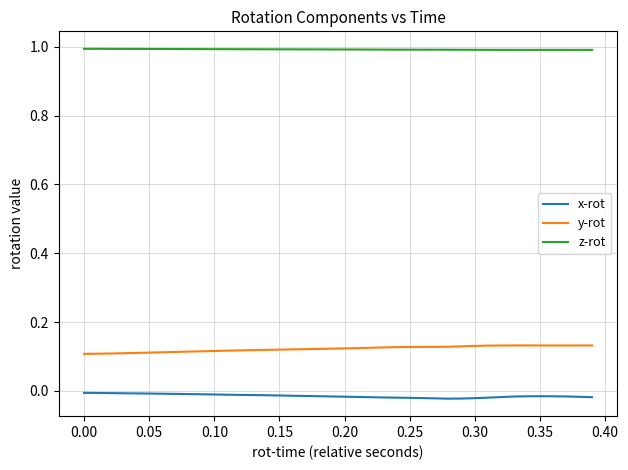

Rank the series by their maximum value, from lowest to highest.

x-rot, y-rot, z-rot